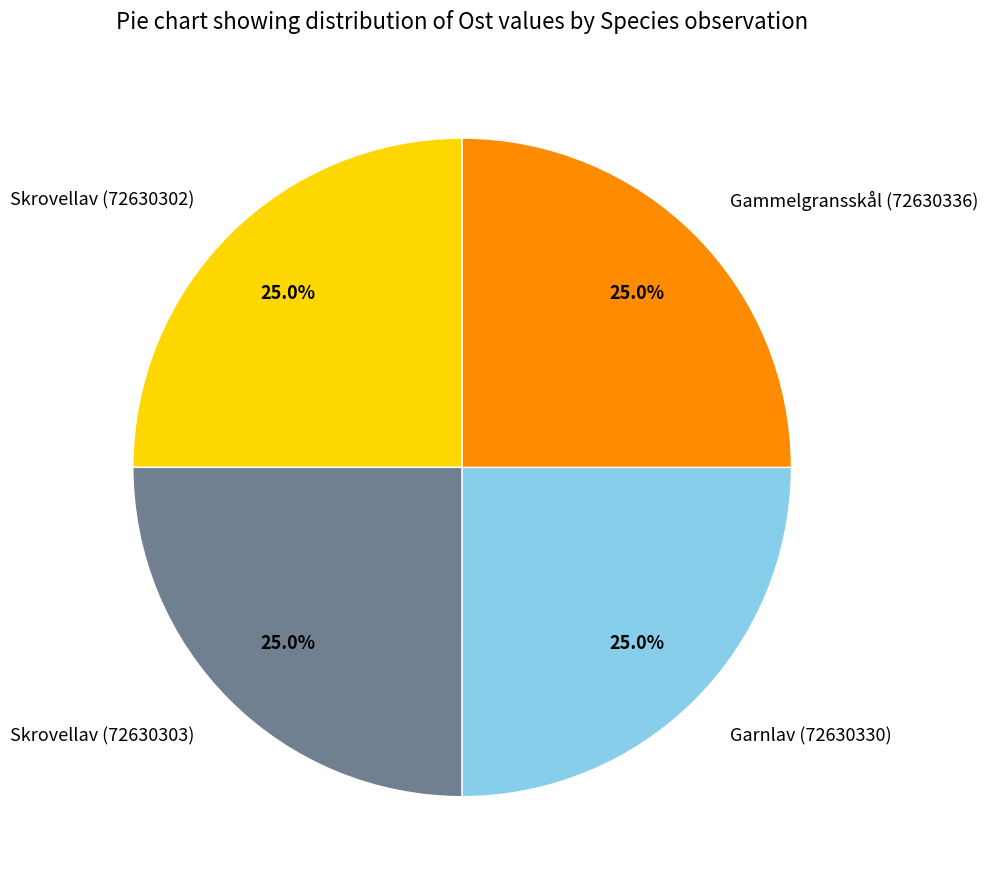

Approximately how many times larger is the value at Skrovellav (72630303) compared to Garnlav (72630330)?

1.0